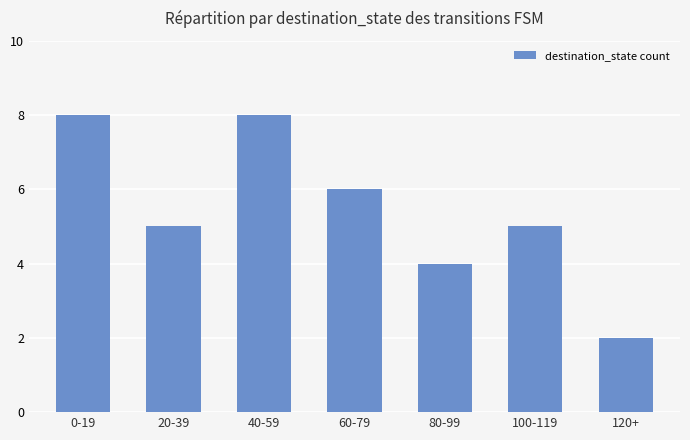

What is the label of the 7th bar from the right?

0-19